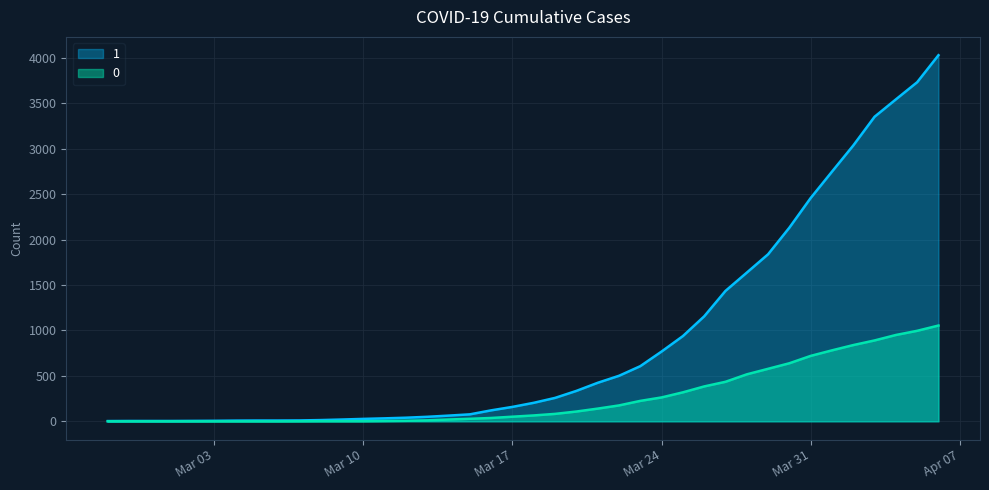

Reading right to left, list all the values displayed in this chart.

1: 4028	3731	3542	3351	3035	2747	2457	2131	1838	1636	1435	1155	938	768	607	501	424	335	258	204	159	121	77	63	50	40	33	27	20	14	10	9	9	8	6	5	4	4	4	3
0: 1054	996	950	890	839	781	720	639	578	517	435	384	319	263	225	175	140	108	82	65	51	37	28	20	11	6	4	2	2	2	1	0	0	0	0	0	0	0	0	0